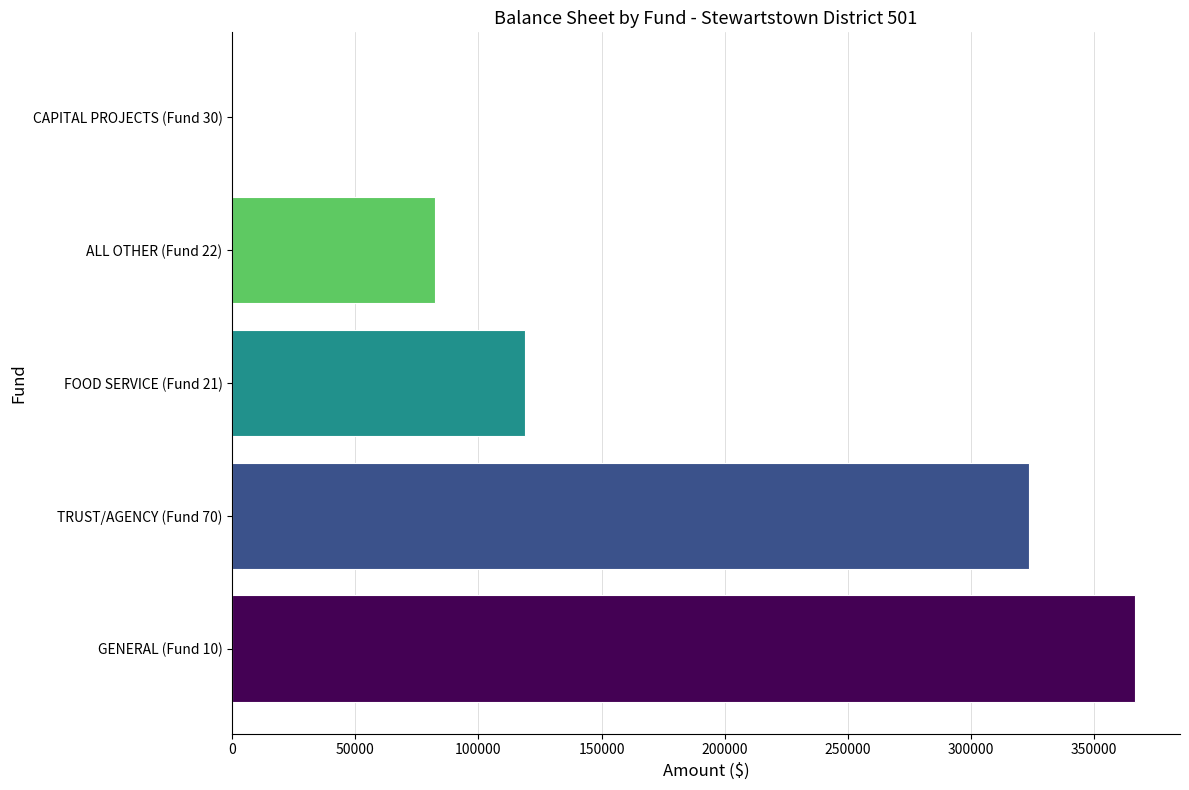

What is the sum of the values at TRUST/AGENCY (Fund 70) and CAPITAL PROJECTS (Fund 30)?

323677.5